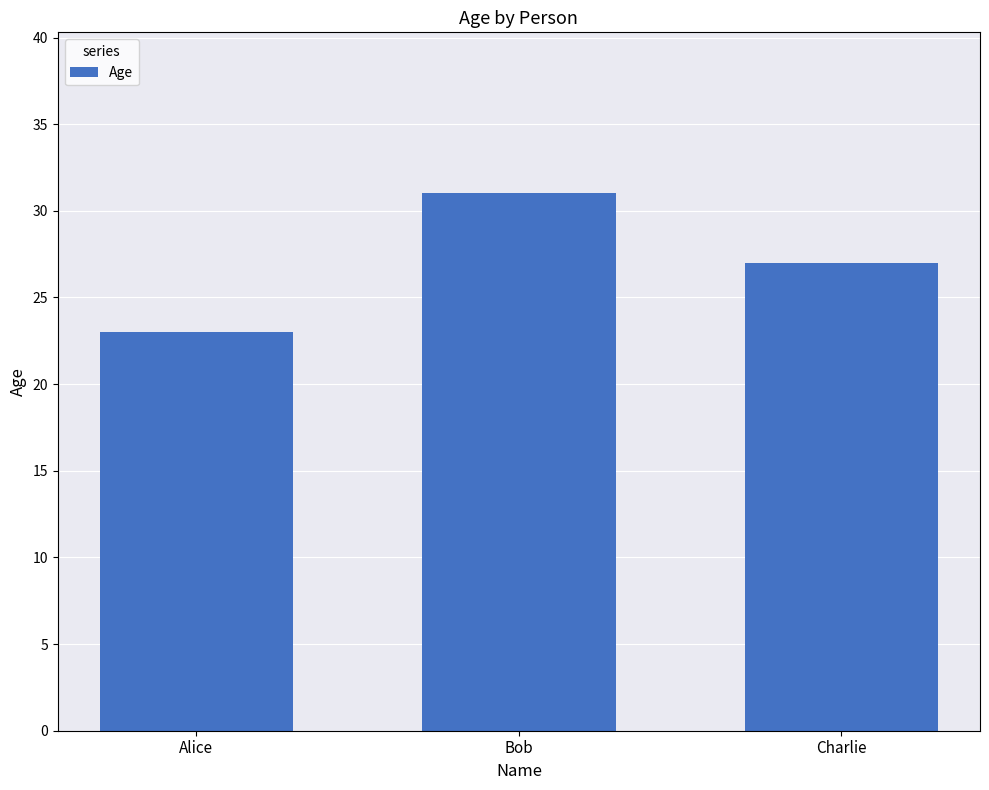

Are the bars horizontal?

No